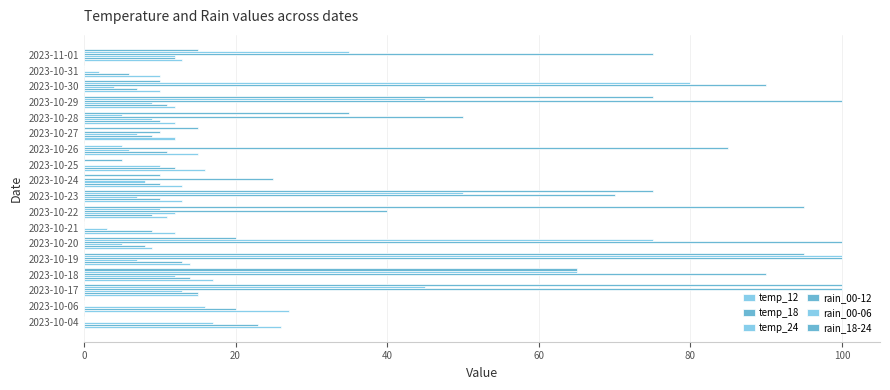

Count the number of data series in this chart.

6